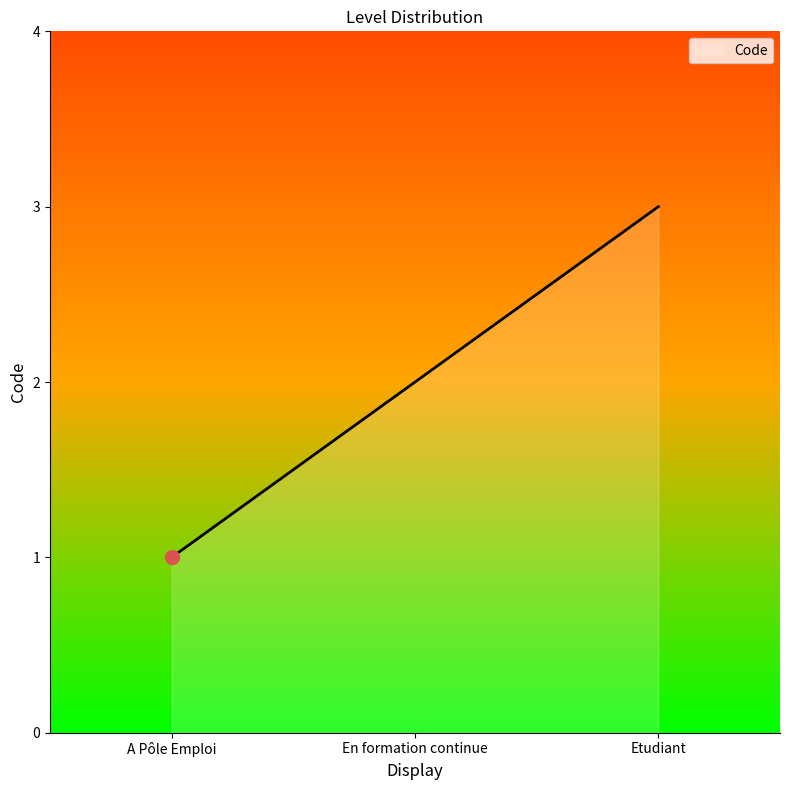

What is the greatest value displayed?

3